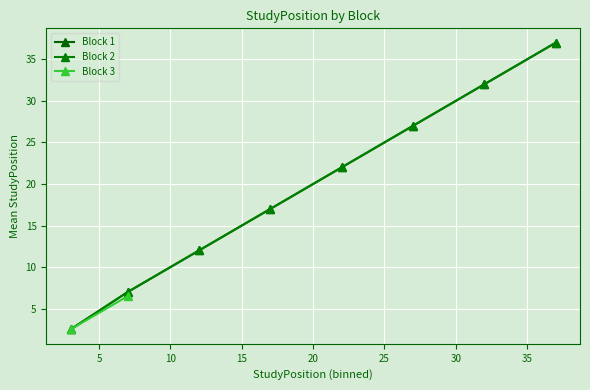

True or false: Block 2 and Block 3 intersect in this chart.

False